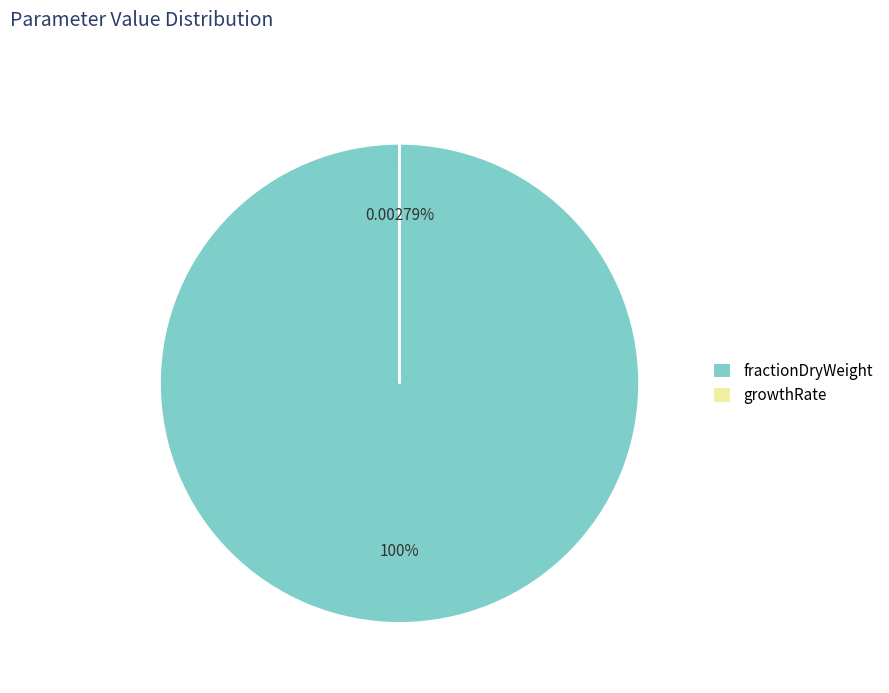

True or false: growthRate accounts for 0% of the total.

True